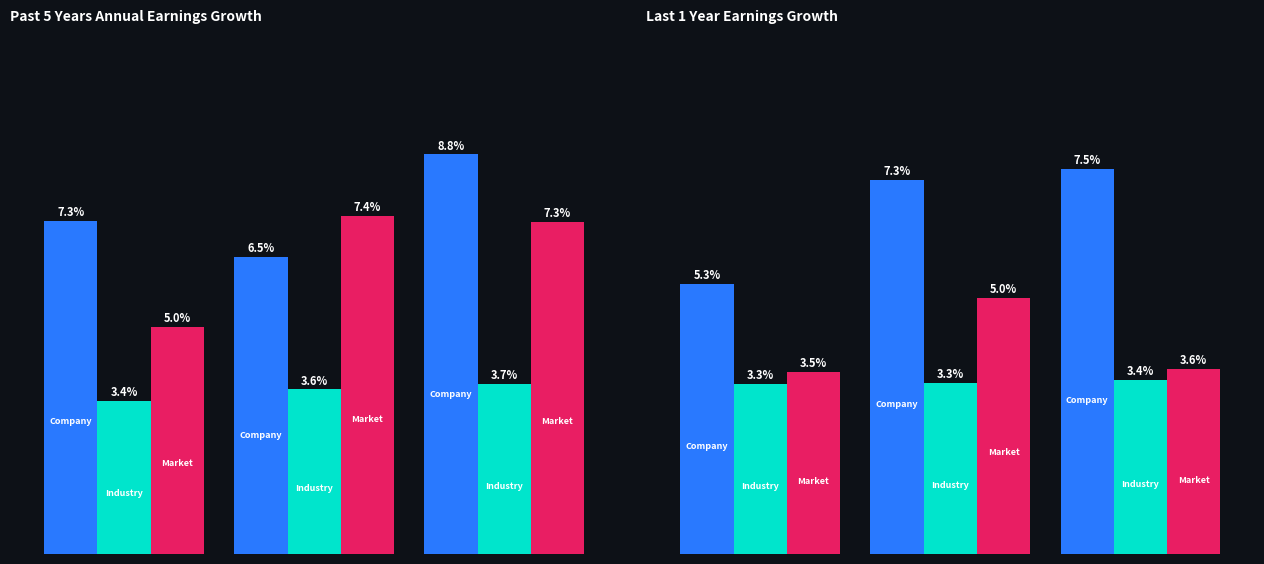

Count the number of categories in the chart.

3